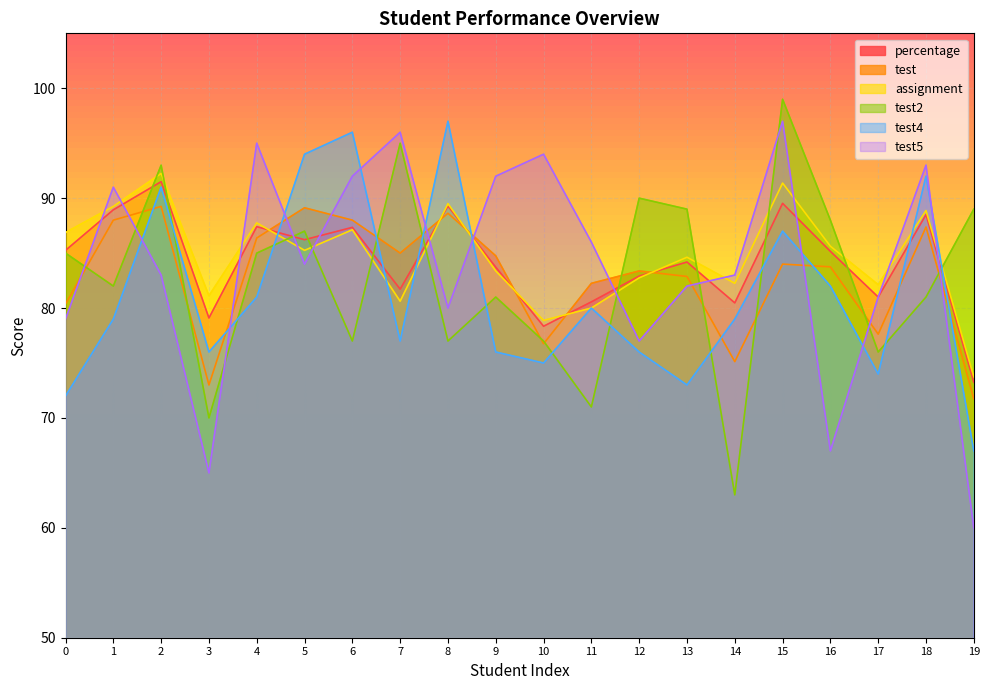

At which label does assignment reach its peak?

2